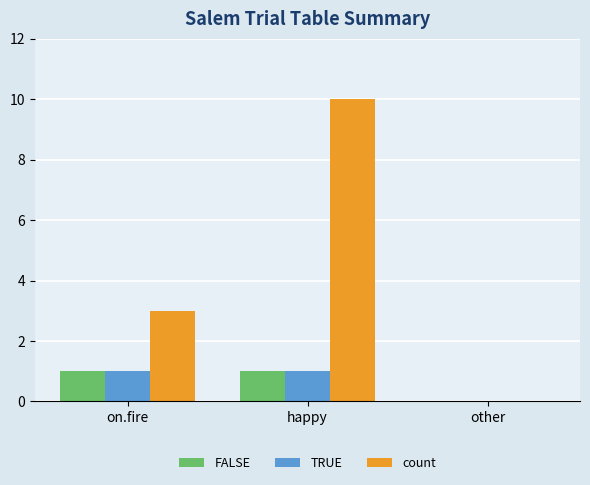

True or false: count has a value of 3 at on.fire.

True